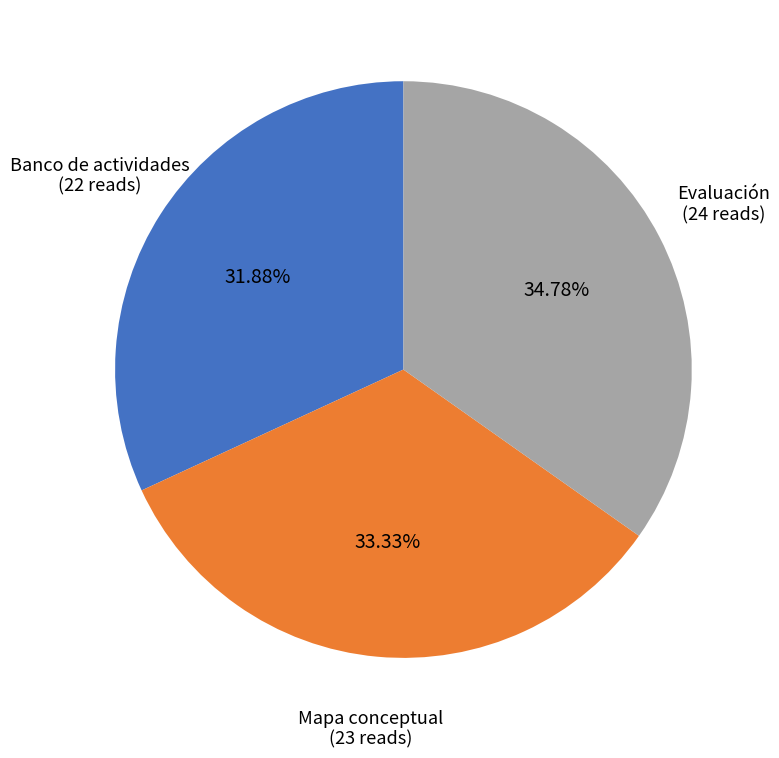

Does Banco de actividades account for over 50% of the chart?

No